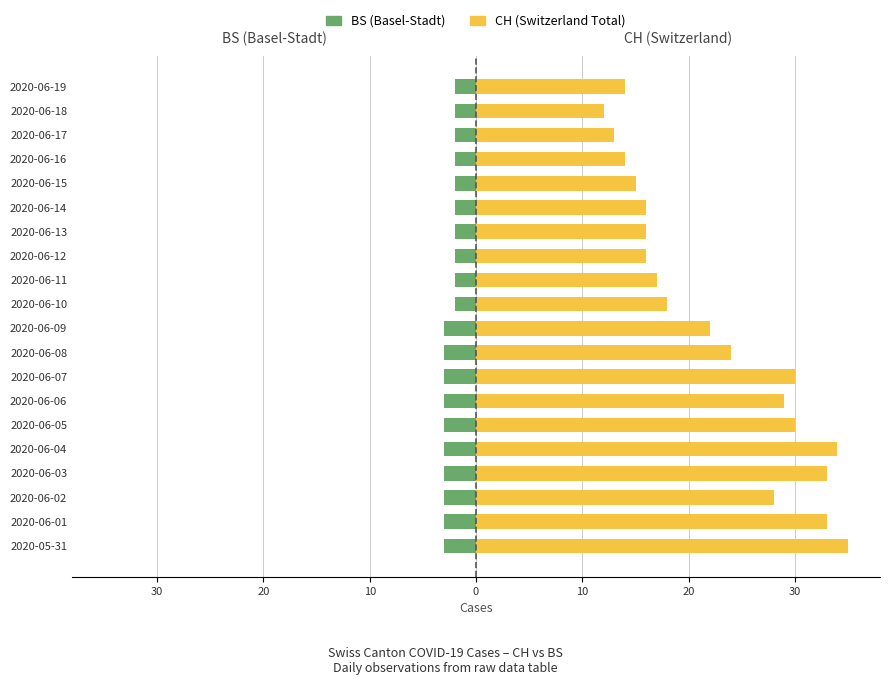

Rank the series by their maximum value, from highest to lowest.

CH (Switzerland Total), BS (Canton Basel-Stadt)